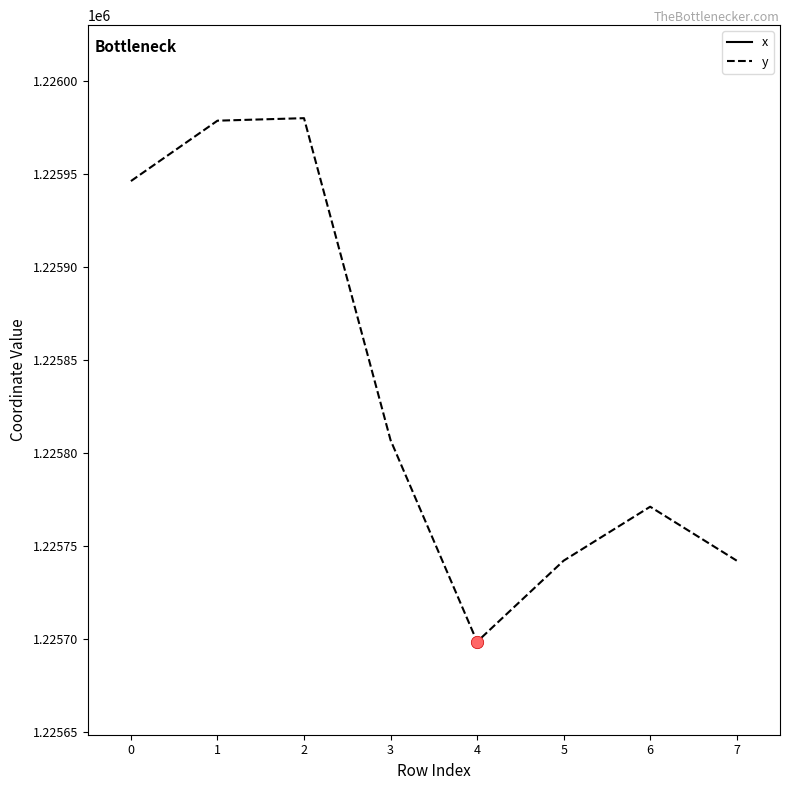

What is the lowest value of the y series?

1225698.6